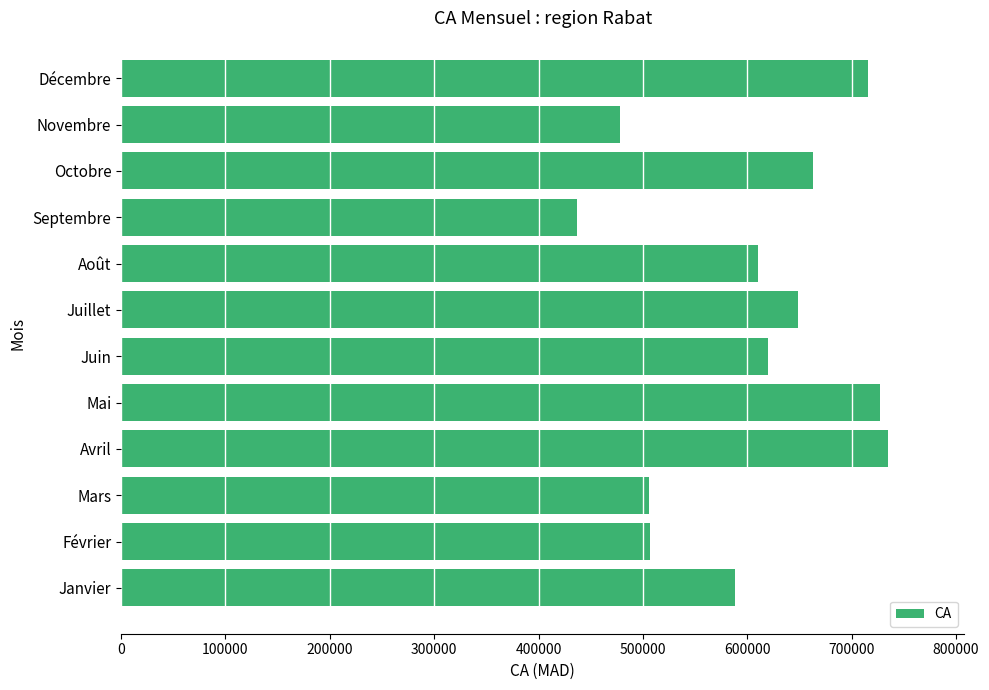

Which label corresponds to the smallest value in the chart?

Septembre